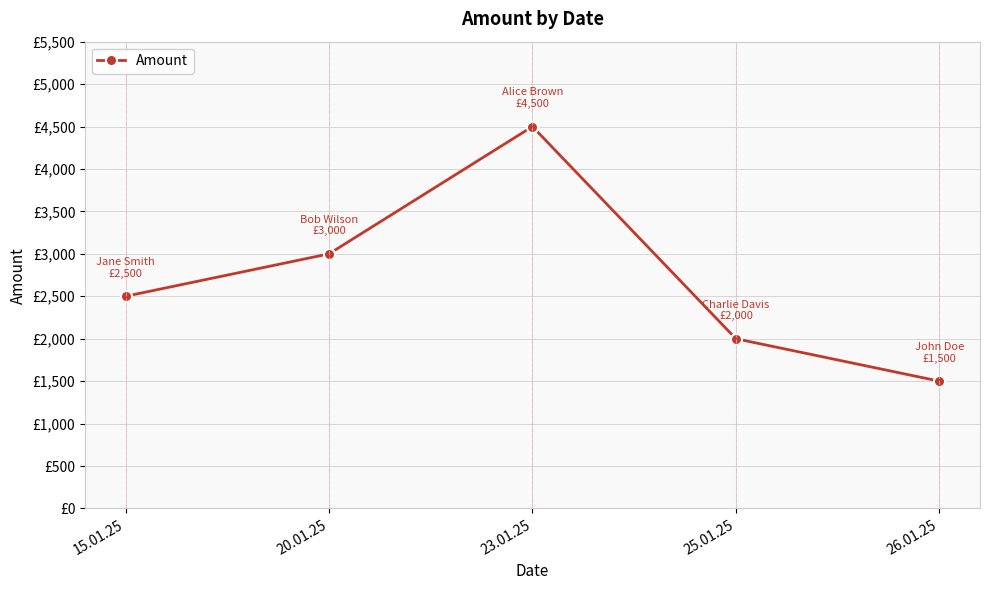

Is this an area chart (filled region under the line)?

No